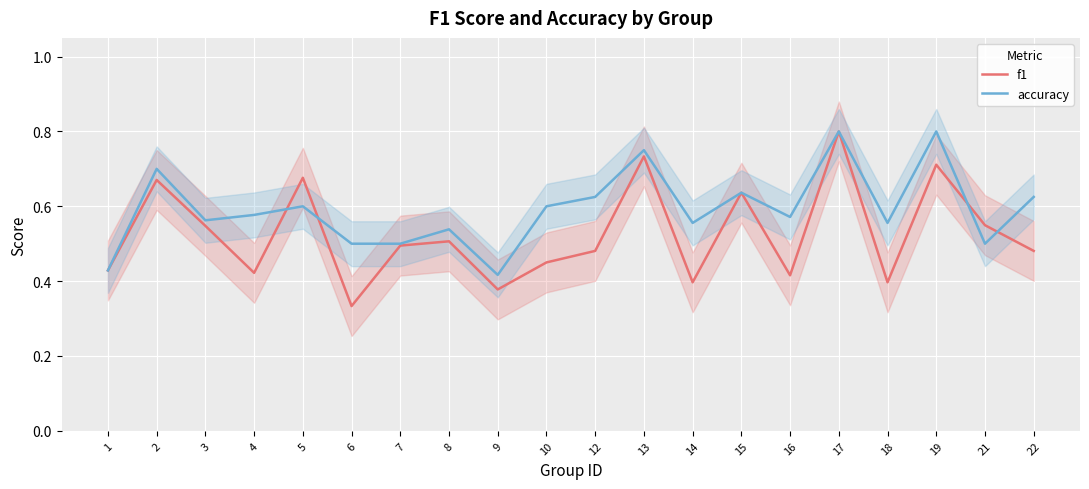

Reading left to right, what are all the values shown in this chart?

f1: 0.4	0.7	0.5	0.4	0.7	0.3	0.5	0.5	0.4	0.5	0.5	0.7	0.4	0.6	0.4	0.8	0.4	0.7	0.5	0.5
accuracy: 0.4	0.7	0.6	0.6	0.6	0.5	0.5	0.5	0.4	0.6	0.6	0.8	0.6	0.6	0.6	0.8	0.6	0.8	0.5	0.6